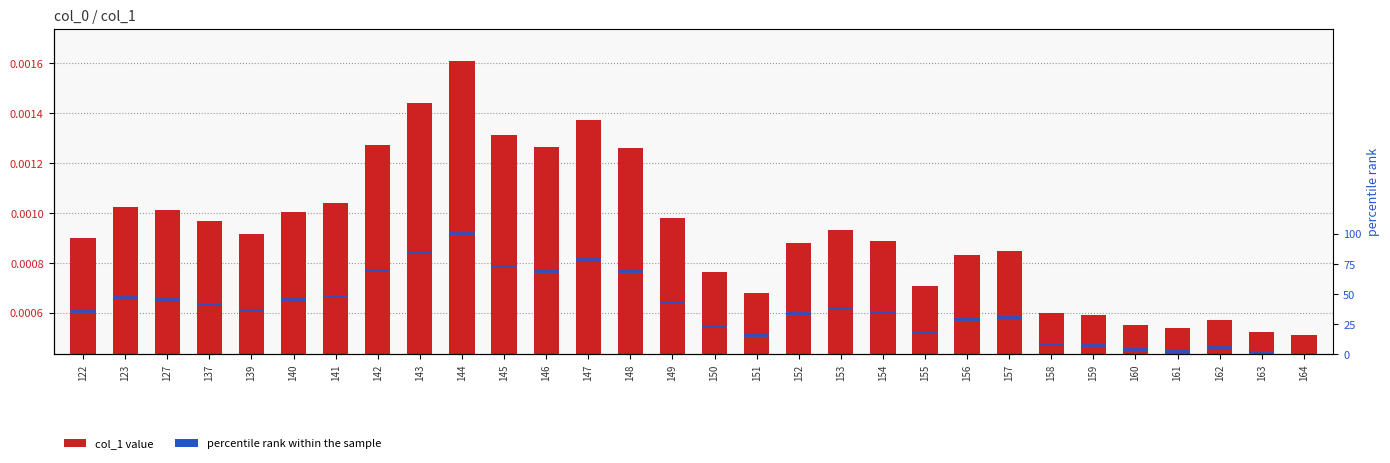

At which category is the sum across all series the highest?

144